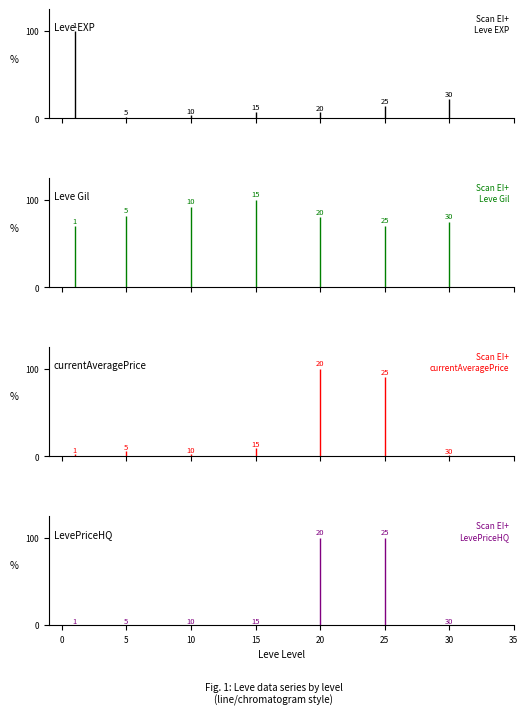

What are all the series names shown in the legend?

Leve EXP, Leve Gil, currentAveragePrice, LevePriceHQ